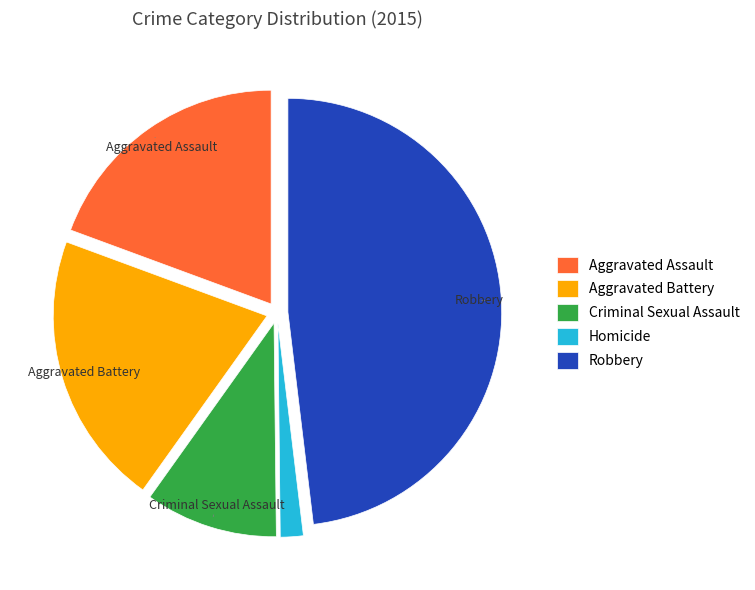

Rank the categories by value from lowest to highest.

Homicide, Criminal Sexual Assault, Aggravated Assault, Aggravated Battery, Robbery